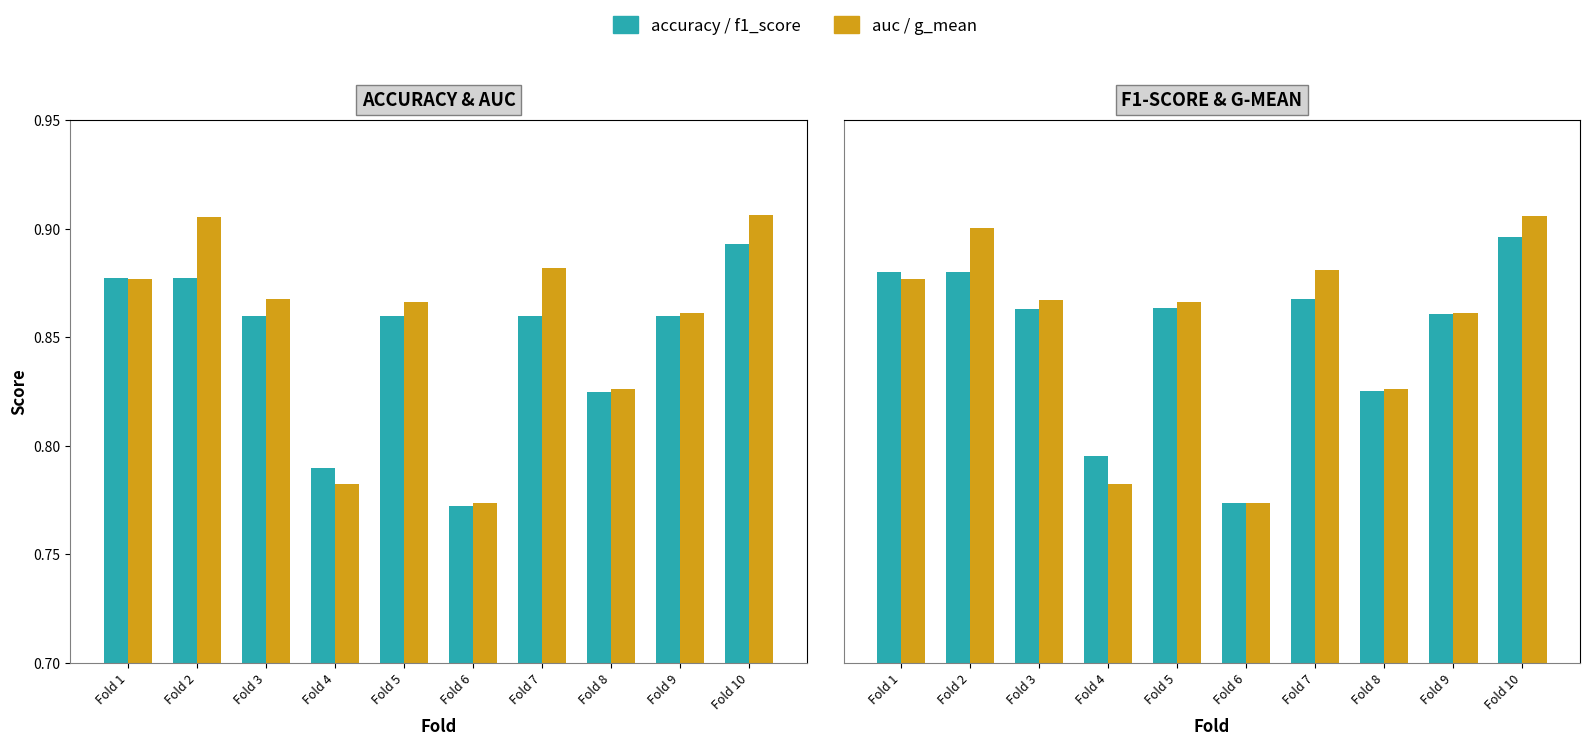

What is the value of the accuracy bar at the 5th from the left?

0.9